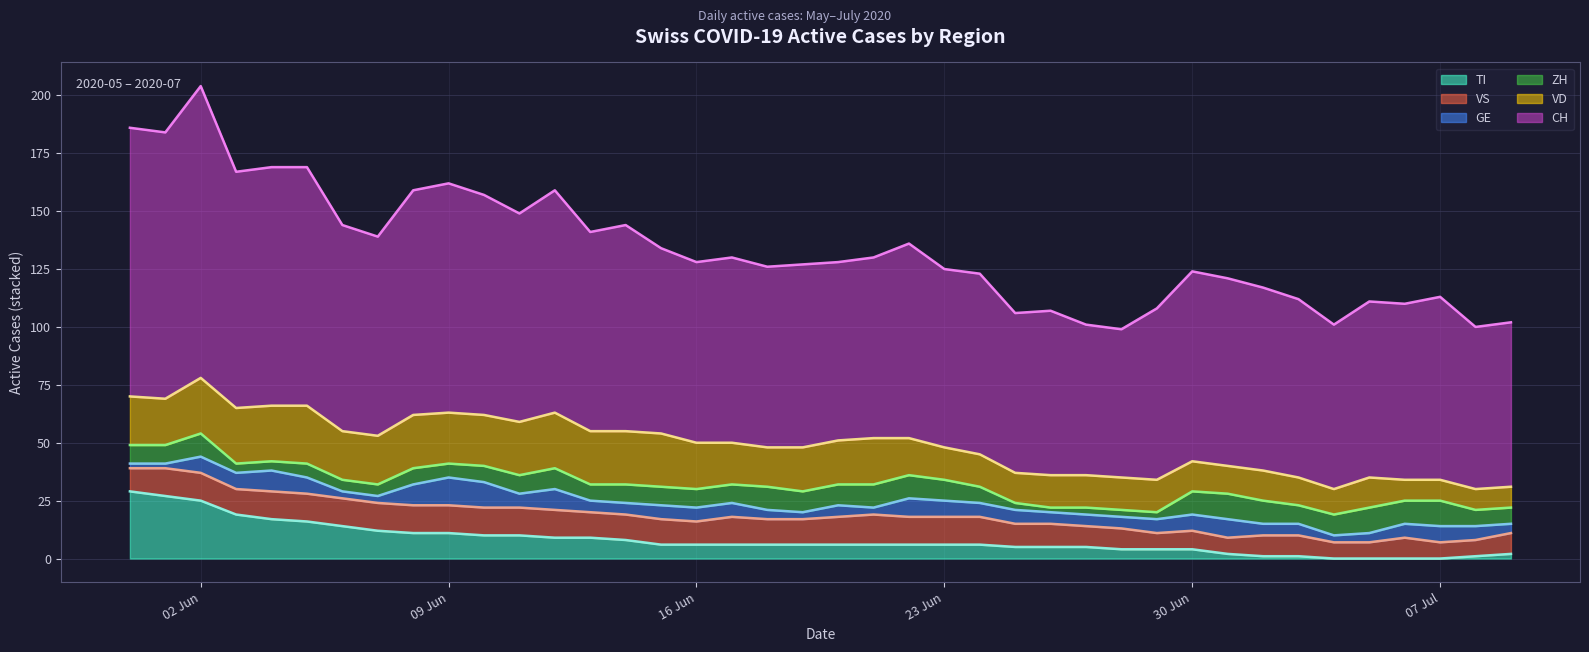

What is the value of the VS (trend) point at the 19th from the left?

17